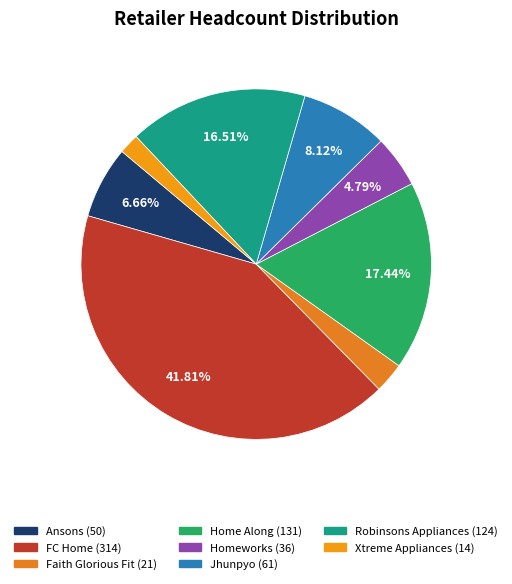

Count the number of slices in the pie.

8